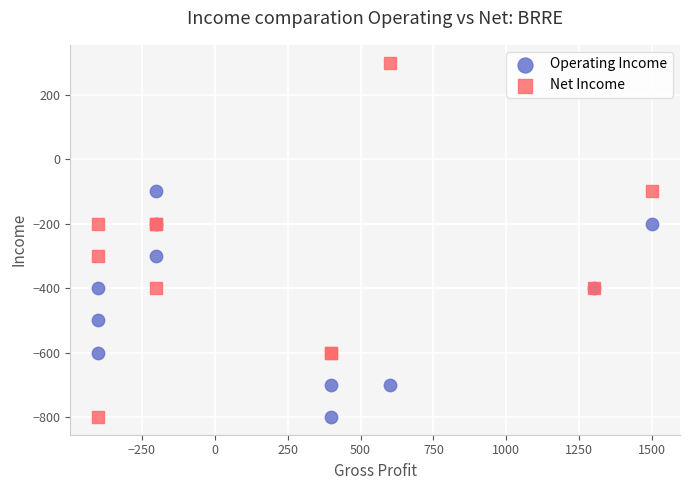

Which series contains the highest Y value?

Net Income